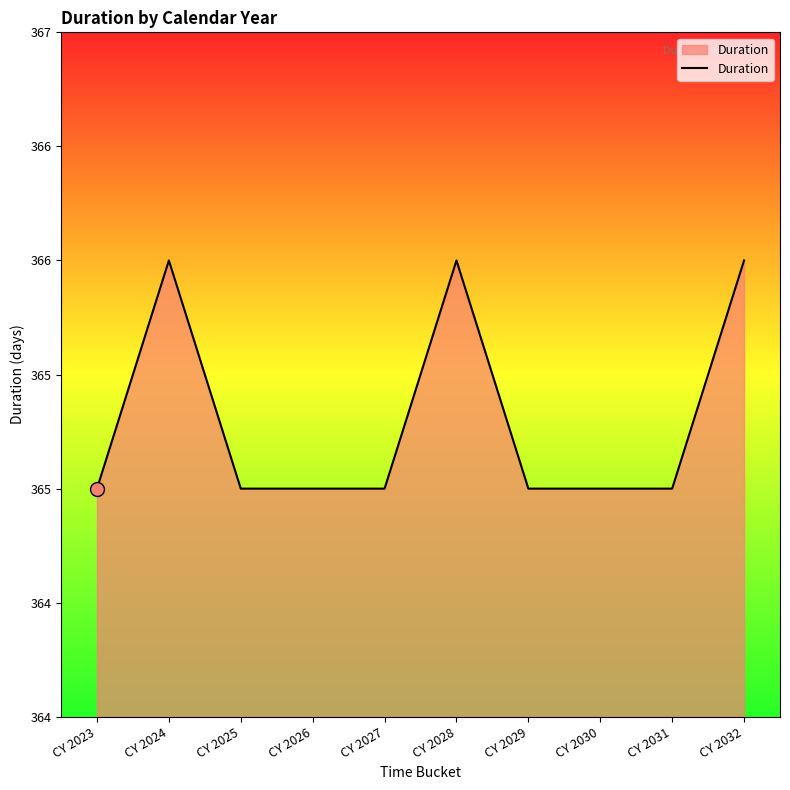

Reading left to right, what are all the values shown in this chart?

CY 2023=365	CY 2024=366	CY 2025=365	CY 2026=365	CY 2027=365	CY 2028=366	CY 2029=365	CY 2030=365	CY 2031=365	CY 2032=366